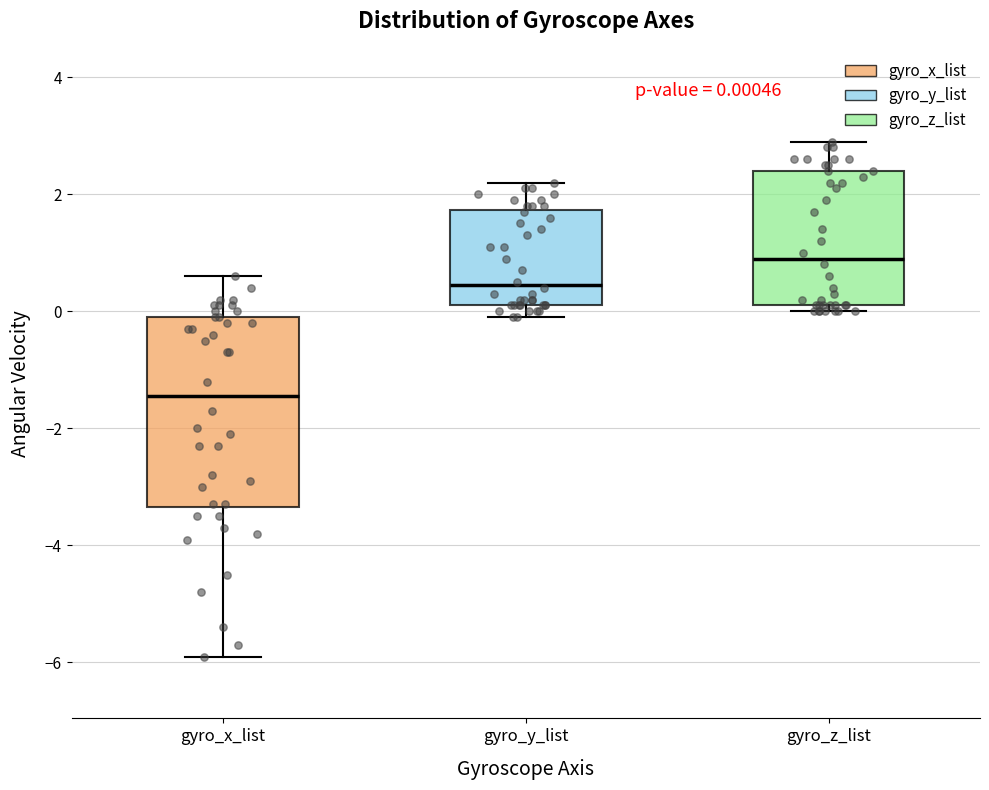

Which box's median line is the highest?

gyro_z_list